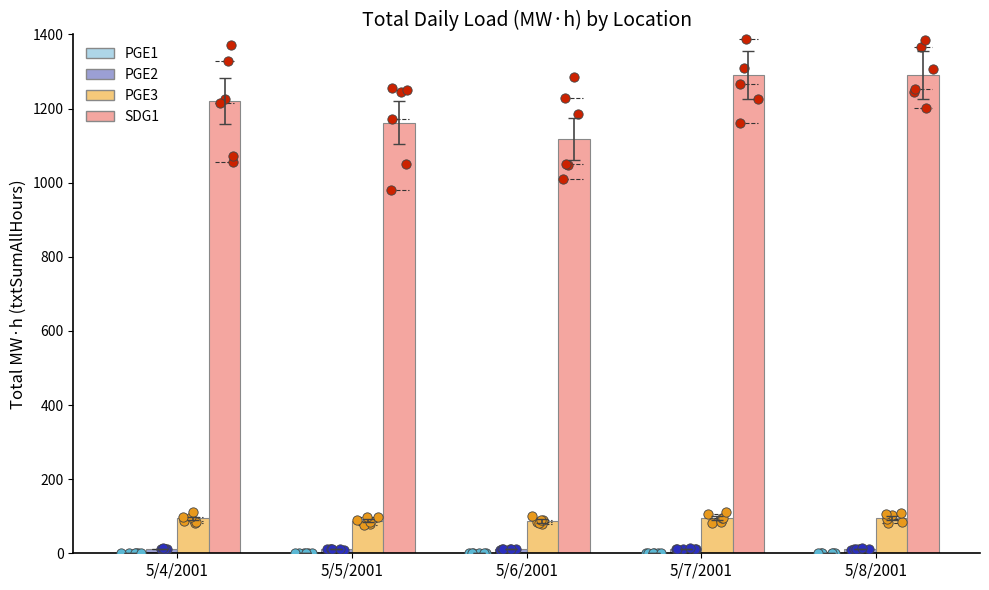

Which series contains the lowest Y value?

PGE1